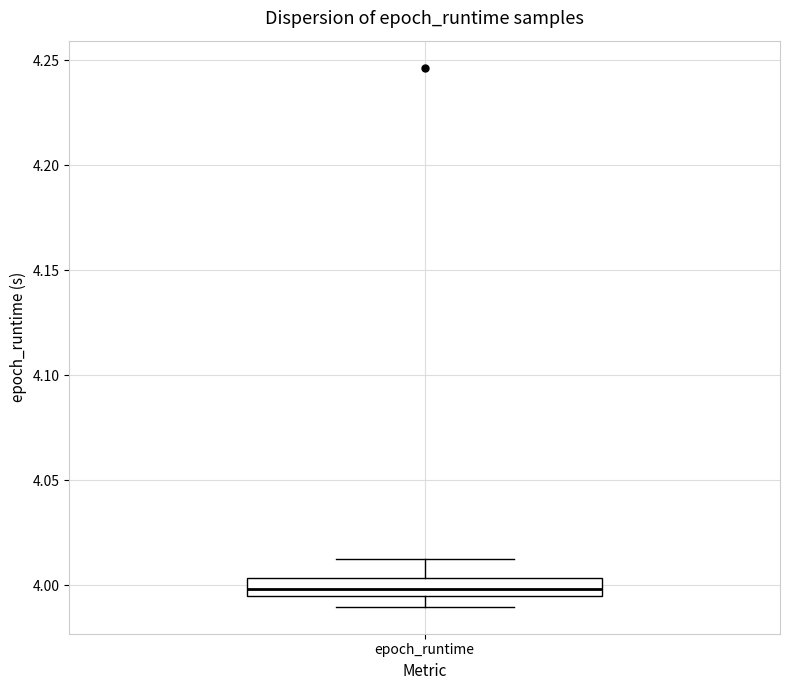

Read this box plot against the y-axis: the position of the median line, the range covered by the box, and the ends of both whiskers. The values are not printed on the chart, so give them approximately, as read against the axis.

median 4.000, box 3.995 to 4.005, whiskers 3.990 to 4.010